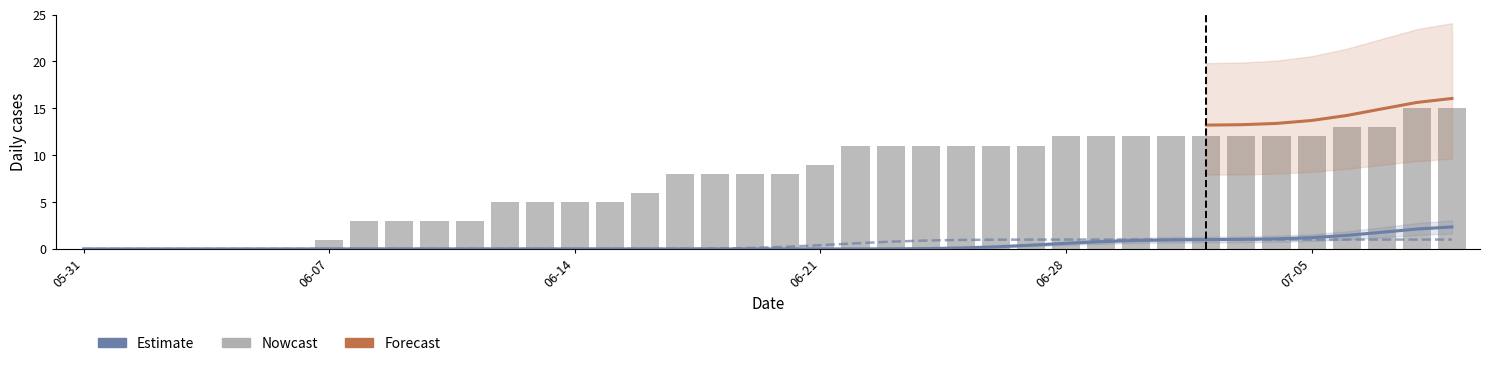

What is the label of the 2nd bar from the left?

2020-06-01